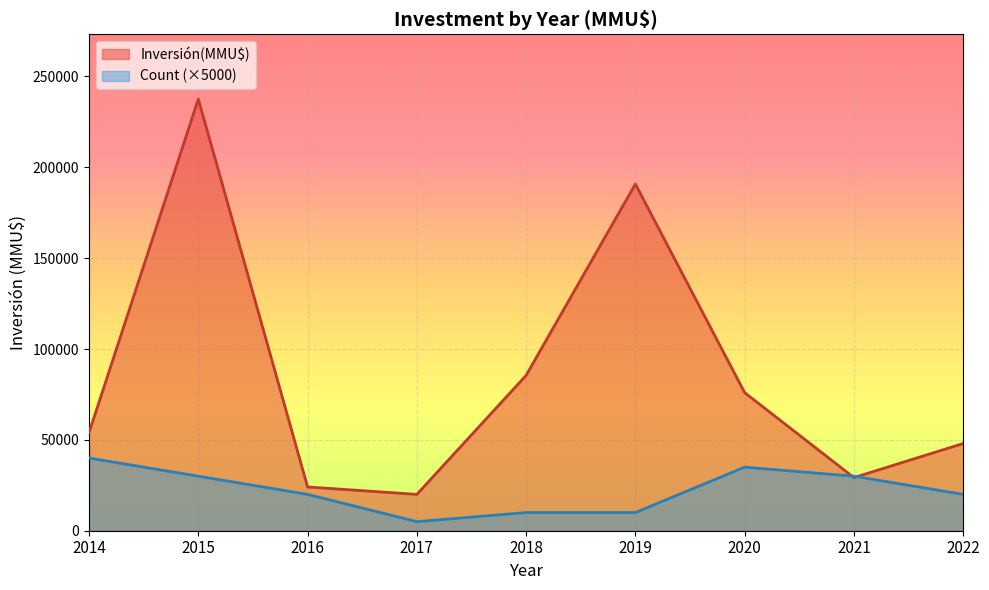

Where is the first local minimum for Inversión(MMU$)?

2017